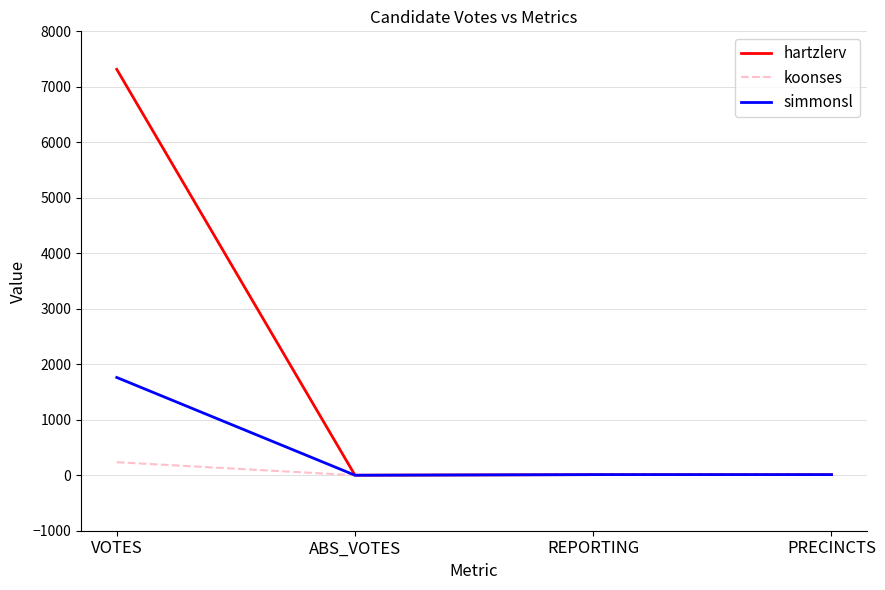

Which series has the largest total across all categories?

hartzlerv